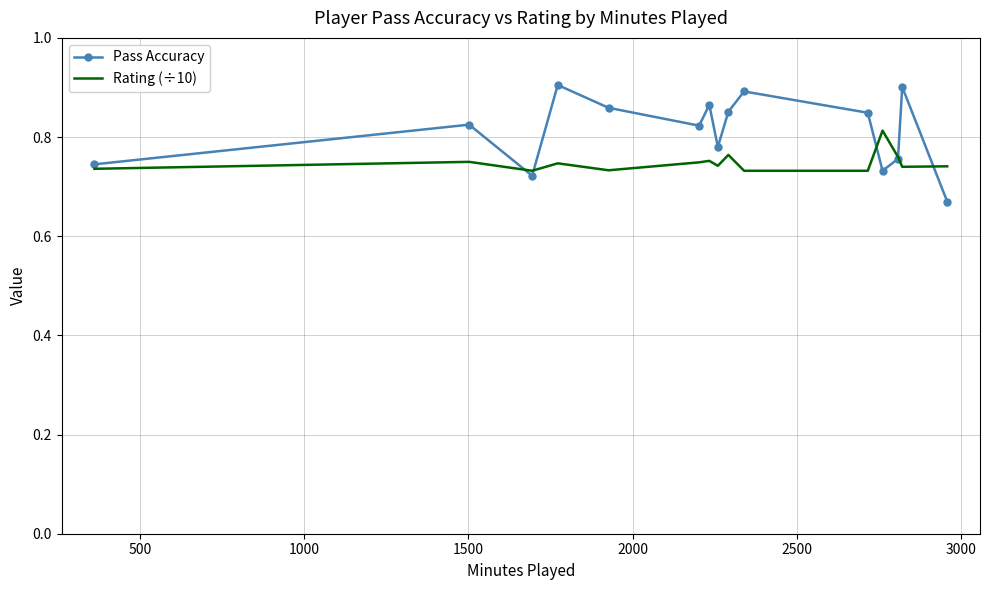

What is the sum of all Pass Accuracy values?

12.2